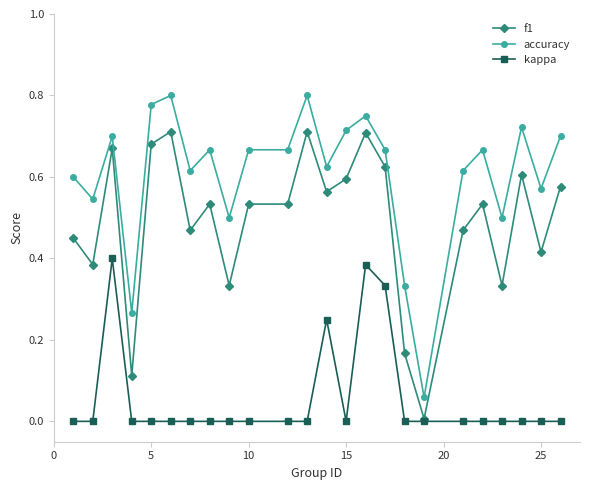

True or false: accuracy has more than 2 interior local peaks.

True